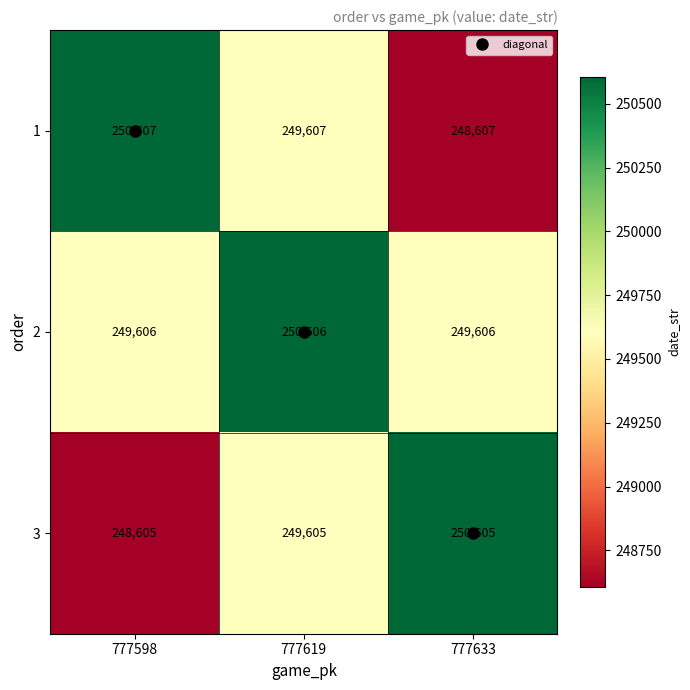

The value of 2 at 777633 is 429895. True or false?

False